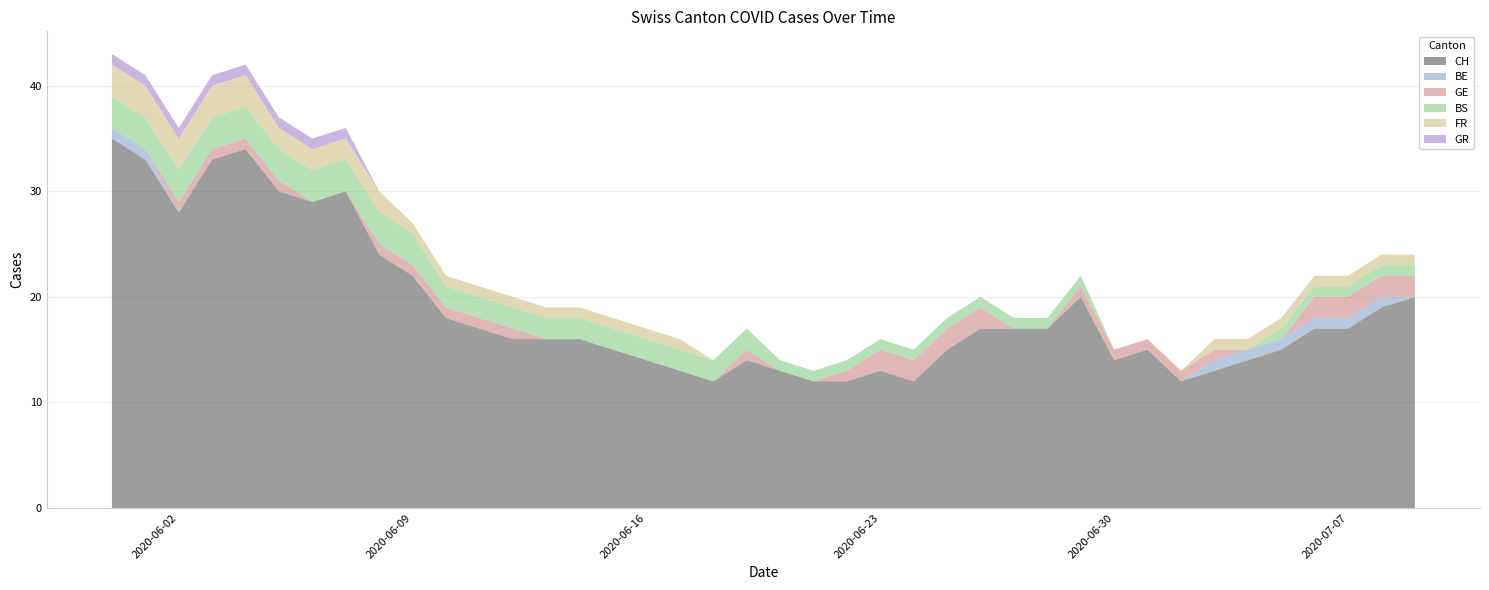

Reading right to left, what are all the values shown in this chart?

CH: 20	19	17	17	15	14	13	12	15	14	20	17	17	17	15	12	13	12	12	13	14	12	13	14	15	16	16	16	17	18	22	24	30	29	30	34	33	28	33	35
BE: 0	1	1	1	1	1	1	0	0	0	0	0	0	0	0	0	0	0	0	0	0	0	0	0	0	0	0	0	0	0	0	0	0	0	0	0	0	0	1	1
GE: 2	2	2	2	0	0	1	1	1	1	1	0	0	2	2	2	2	1	0	0	1	0	0	0	0	0	0	1	1	1	1	1	0	0	1	1	1	1	0	0
BS: 1	1	1	1	1	0	0	0	0	0	1	1	1	1	1	1	1	1	1	1	2	2	2	2	2	2	2	2	2	2	3	3	3	3	3	3	3	3	3	3
FR: 1	1	1	1	1	1	1	0	0	0	0	0	0	0	0	0	0	0	0	0	0	0	1	1	1	1	1	1	1	1	1	2	2	2	2	3	3	3	3	3
GR: 0	0	0	0	0	0	0	0	0	0	0	0	0	0	0	0	0	0	0	0	0	0	0	0	0	0	0	0	0	0	0	0	1	1	1	1	1	1	1	1